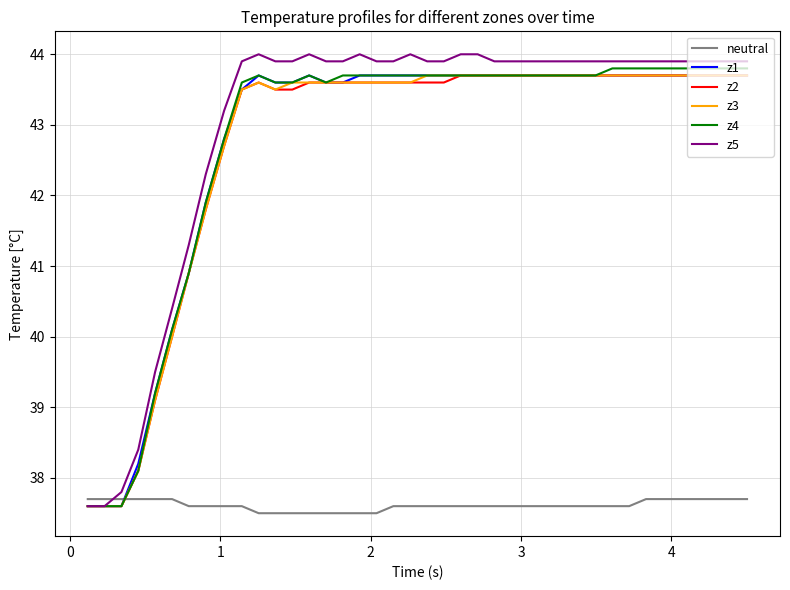

Which series ends up on top after the final intersection of z5 and neutral?

z5